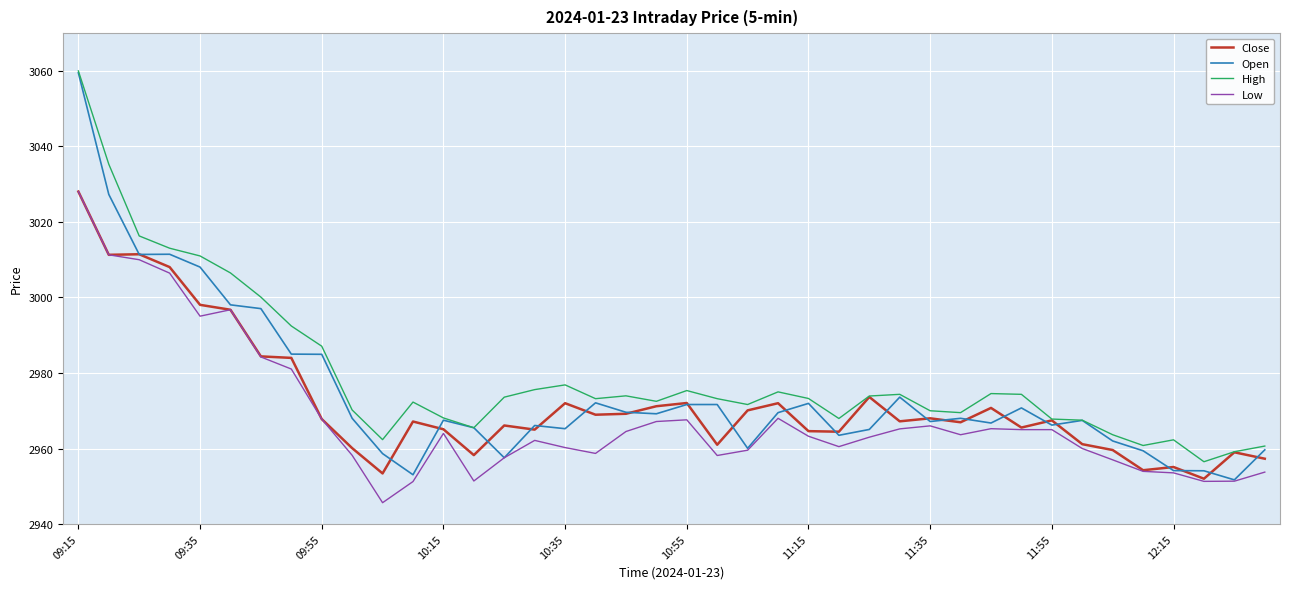

What is the greatest value displayed?

3060.0